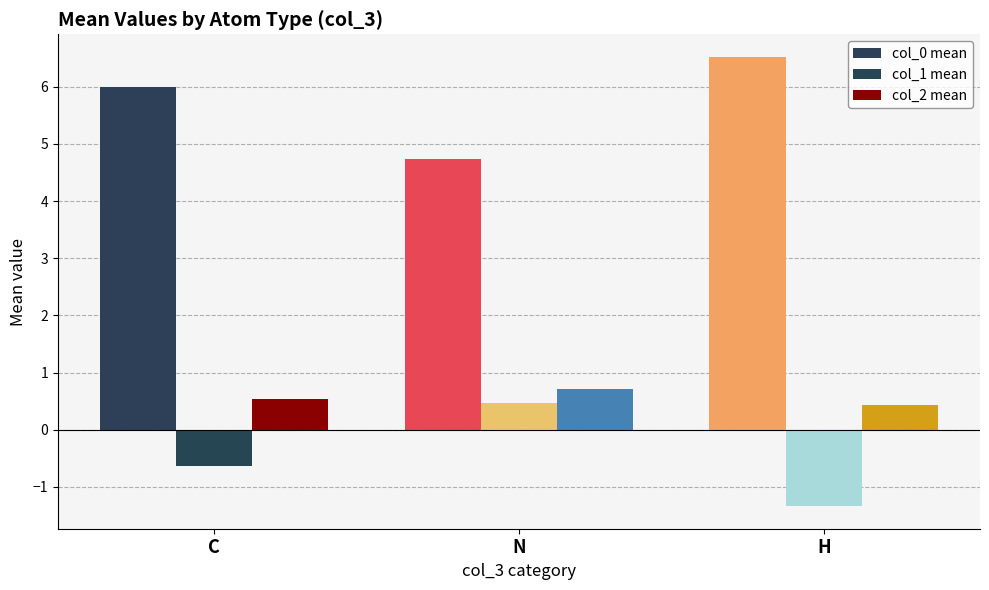

How many col_2 mean values are between 0 and 1?

3